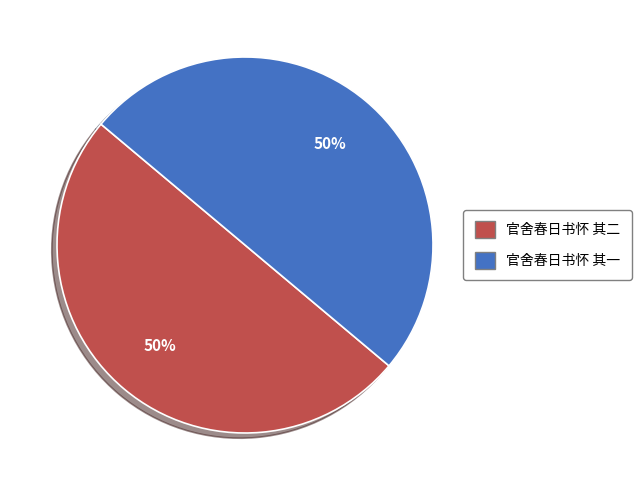

Is it true that 官舍春日书怀 其一 is 38% of the pie?

False